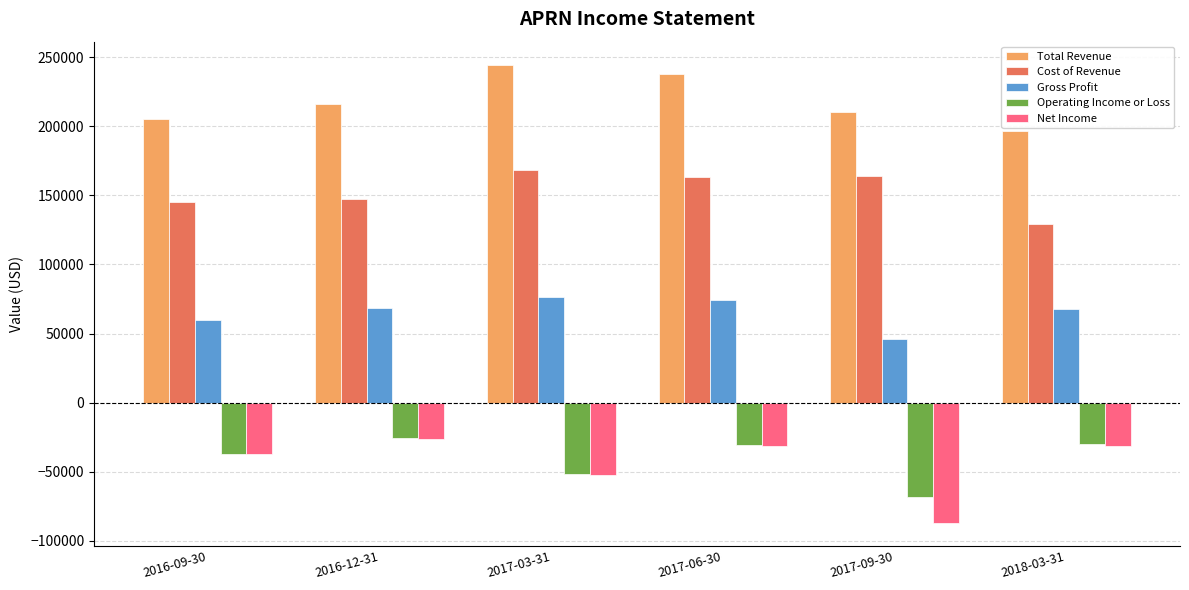

Where is Operating Income or Loss nearest to the value -47200?

2017-03-31